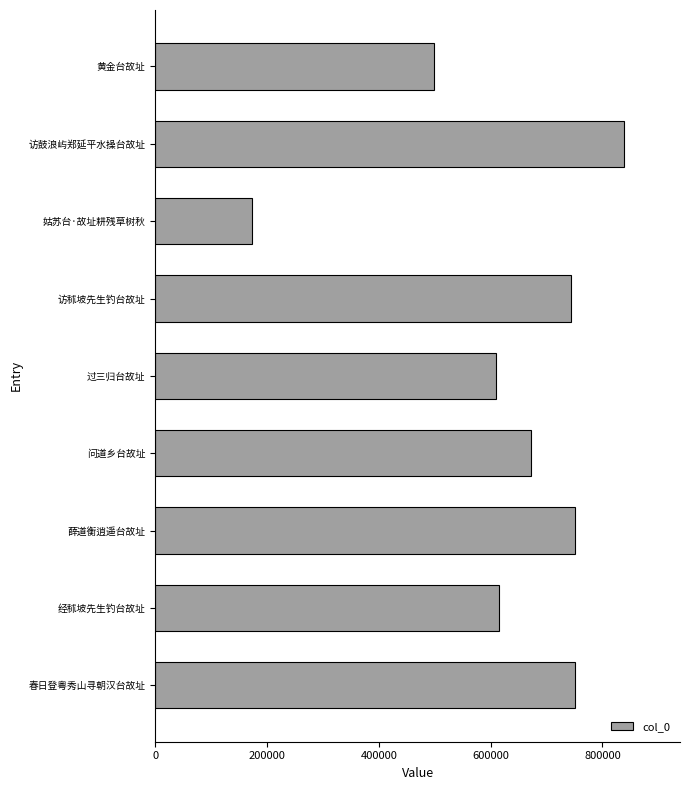

True or false: the data shows 1195252 at 访鼓浪屿郑延平水操台故址.

False